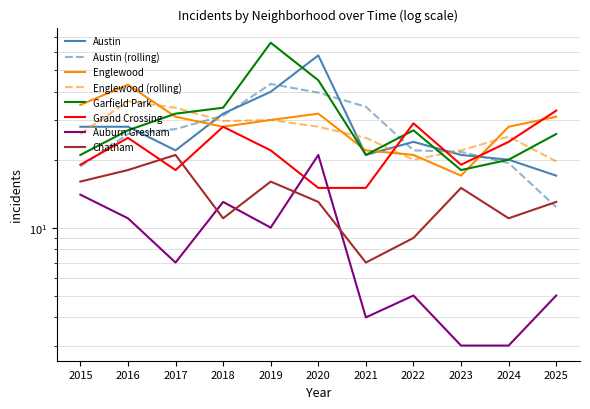

List the labels in order of Chatham value, smallest first.

2021, 2022, 2018, 2024, 2020, 2025, 2023, 2015, 2019, 2016, 2017